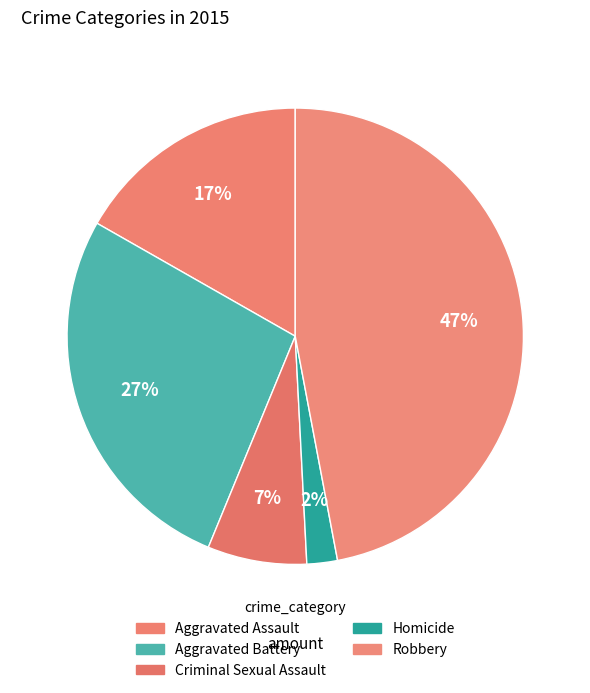

Which category has the smallest portion of the pie?

Homicide